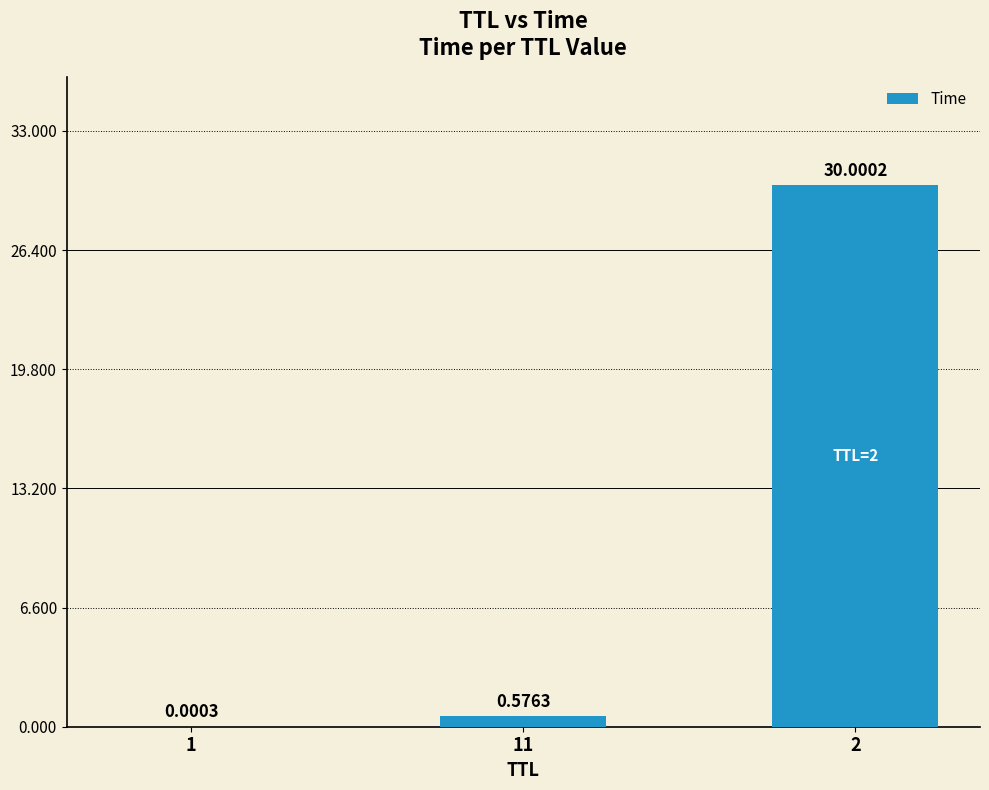

What is the change in value from 1 to 2?

+30.0